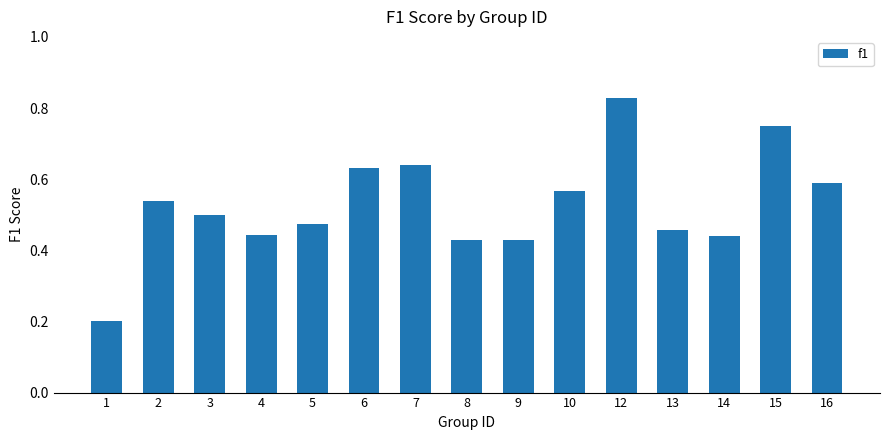

Between 9 and 12, which is larger?

12